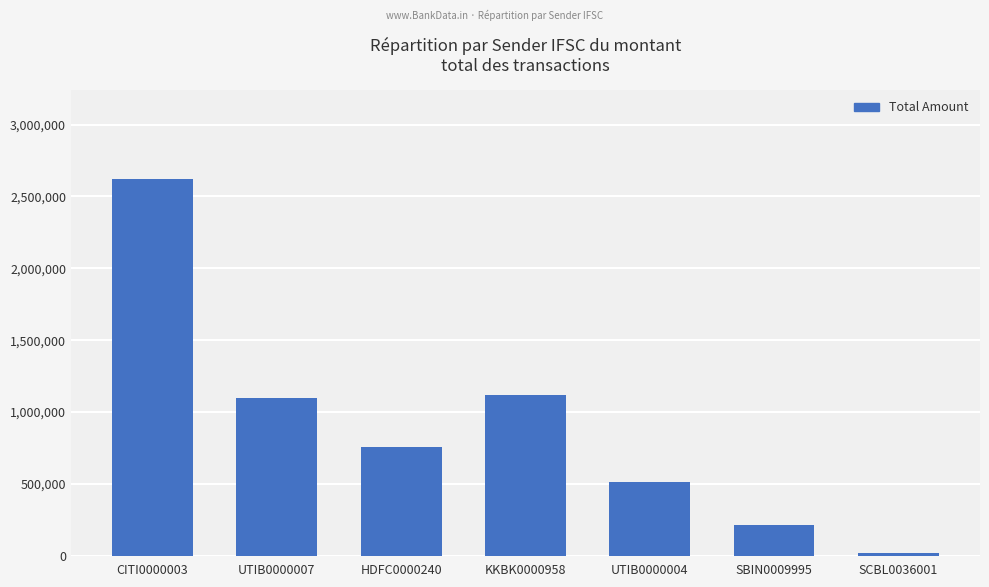

What is the difference between the maximum and minimum values?

2601854